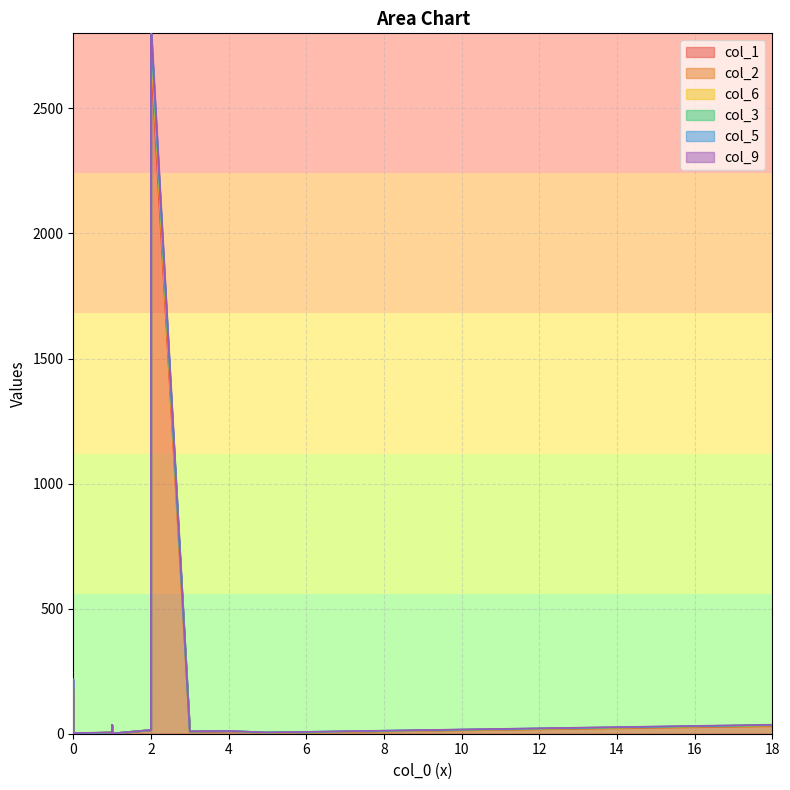

How many lines are shown in the chart?

6